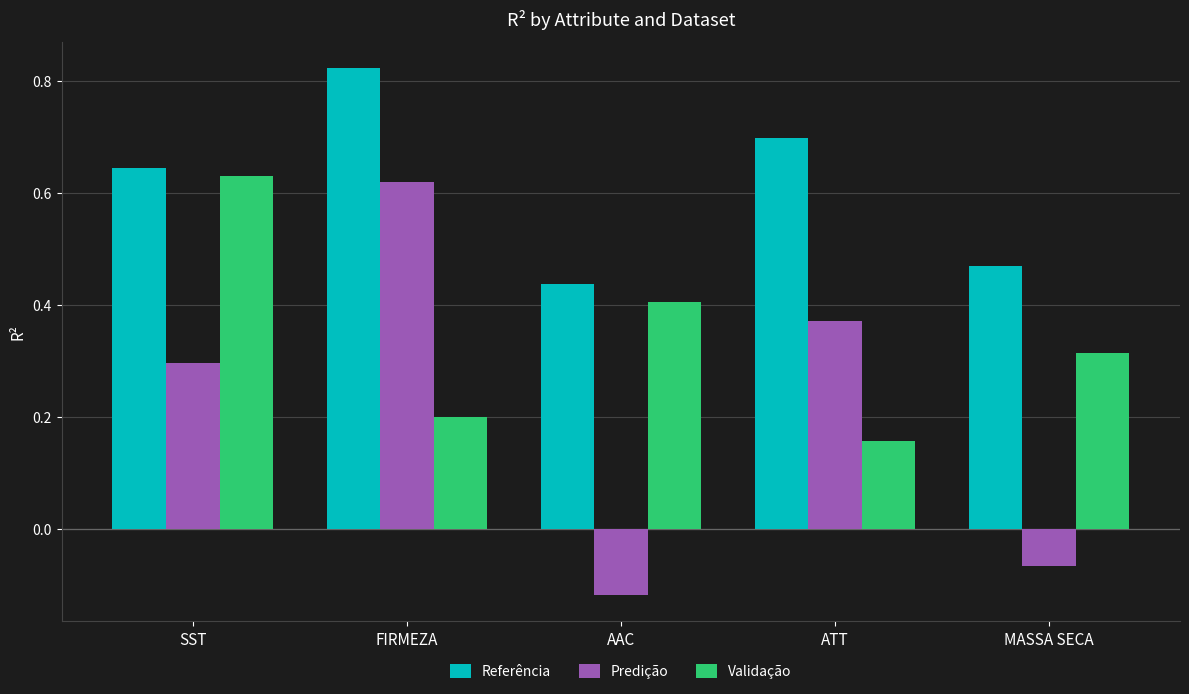

Where does the Predição series first go above 0?

SST